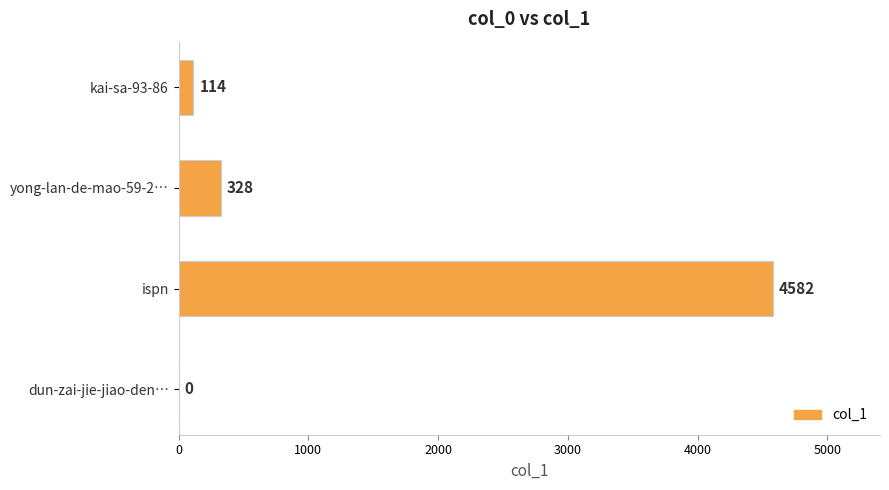

Between kai-sa-93-86 and dun-zai-jie-jiao-den…, which is larger?

kai-sa-93-86